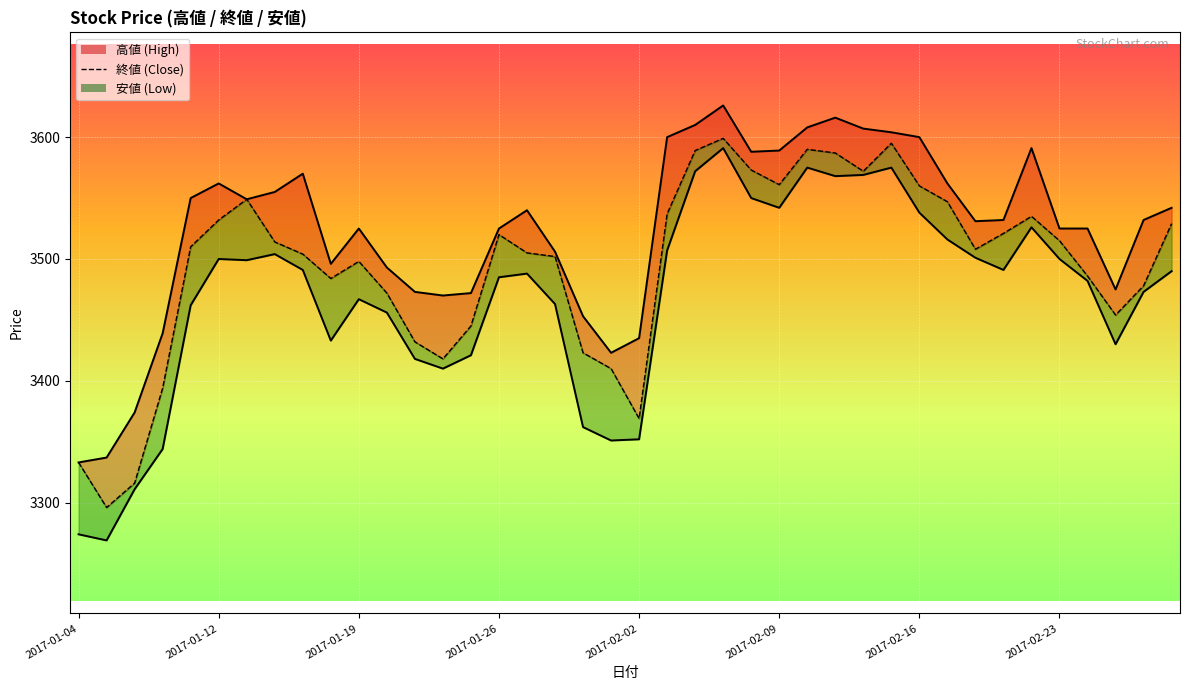

Between 2017-02-16 and 31, which series saw the biggest shift?

安値_line